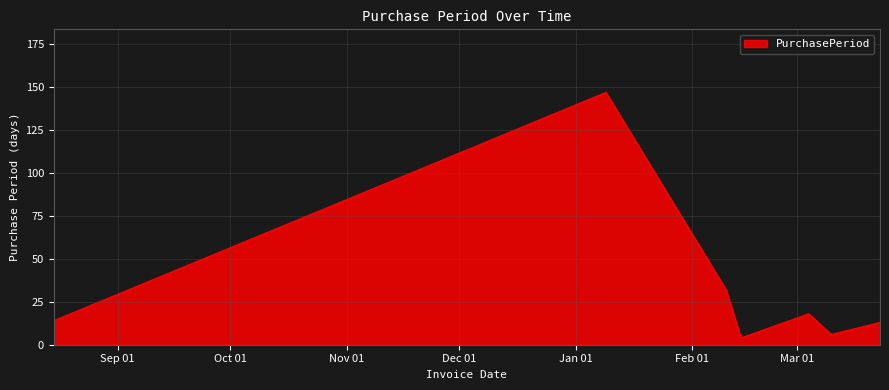

What is the difference between the second highest and second lowest values?

26